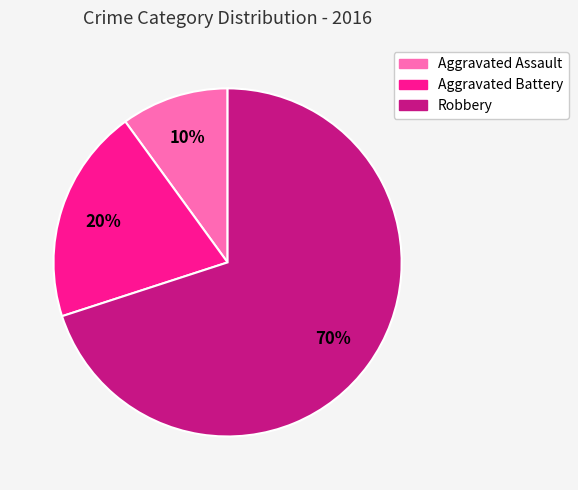

Count the number of slices in the pie.

3